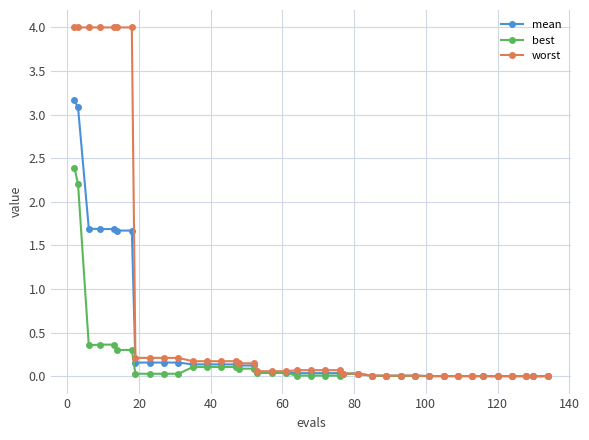

What is the maximum value shown in the chart?

4.0